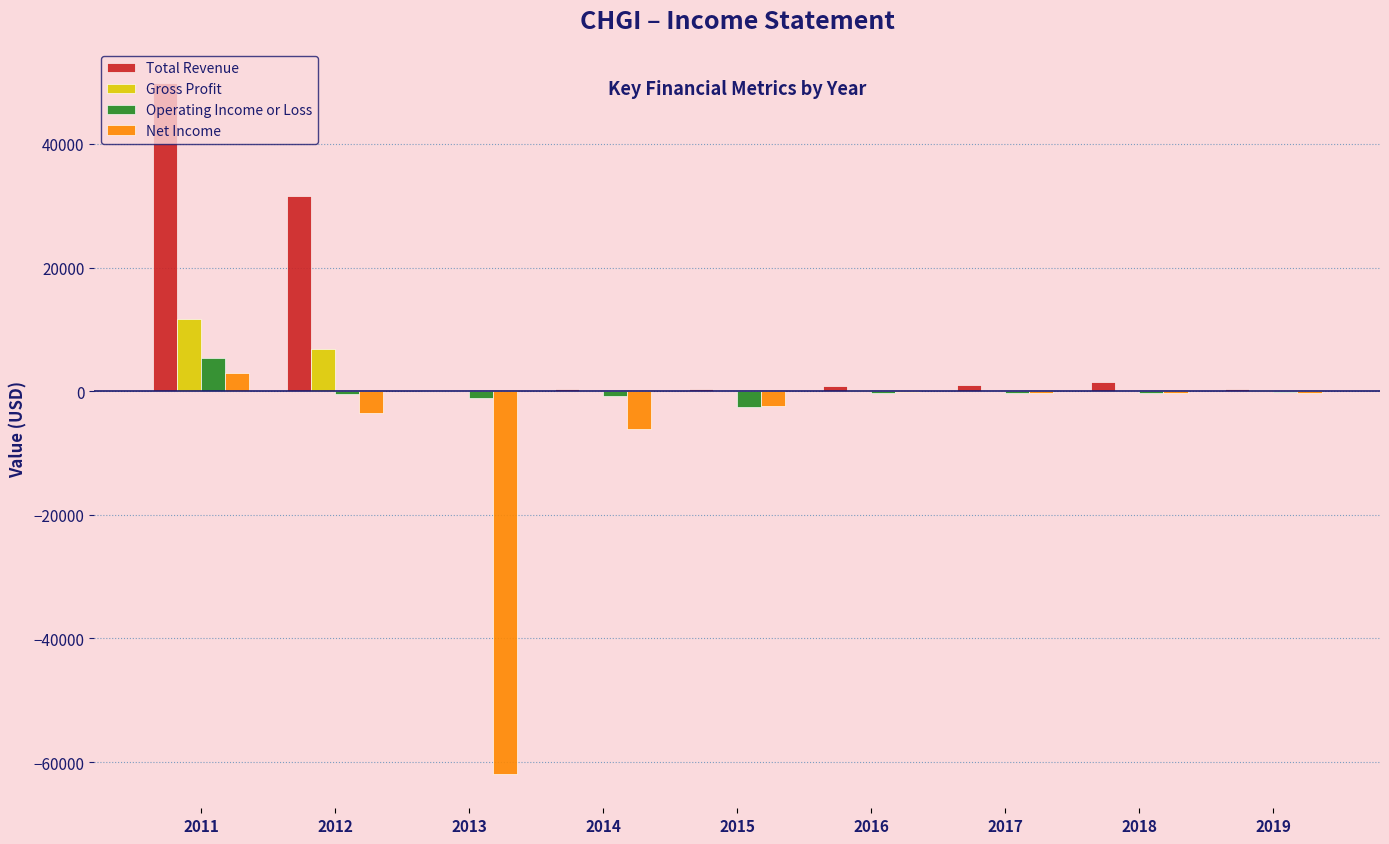

The value of Gross Profit at 2013 is 0. True or false?

True